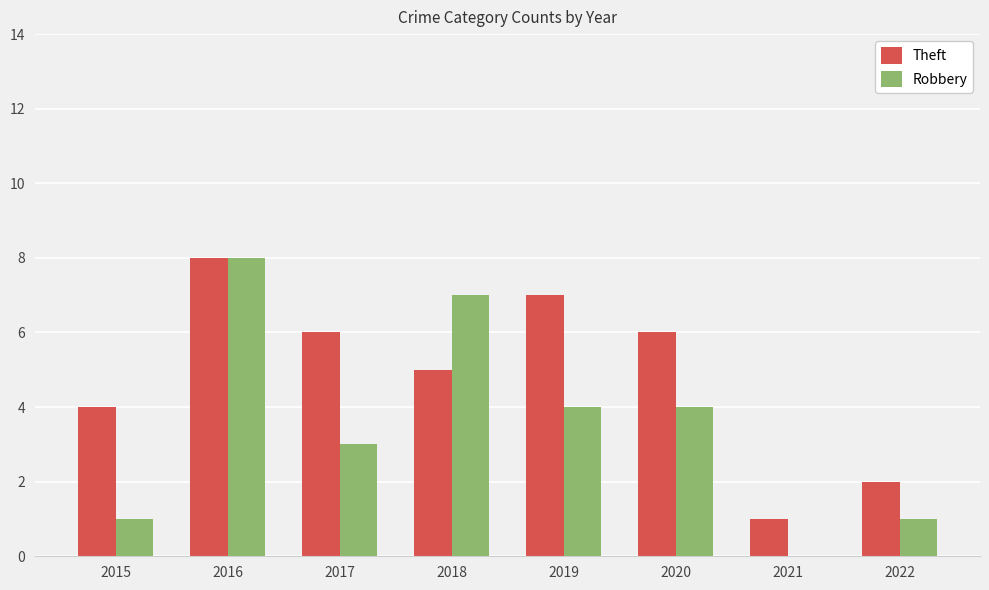

What is the approximate value of Robbery at 2020?

4